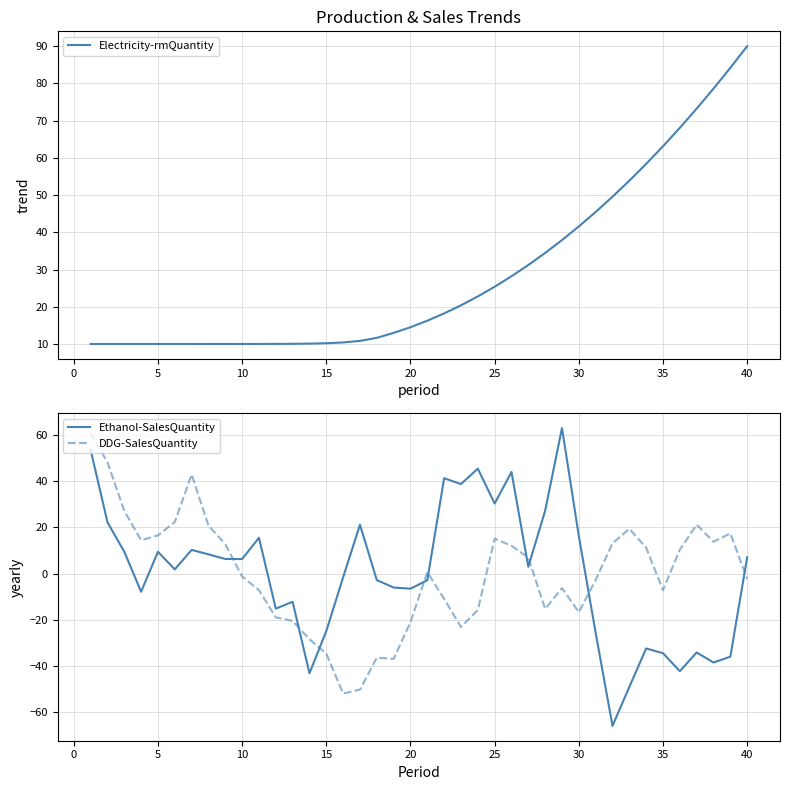

Which series has the largest range (max minus min)?

Ethanol-SalesQuantity